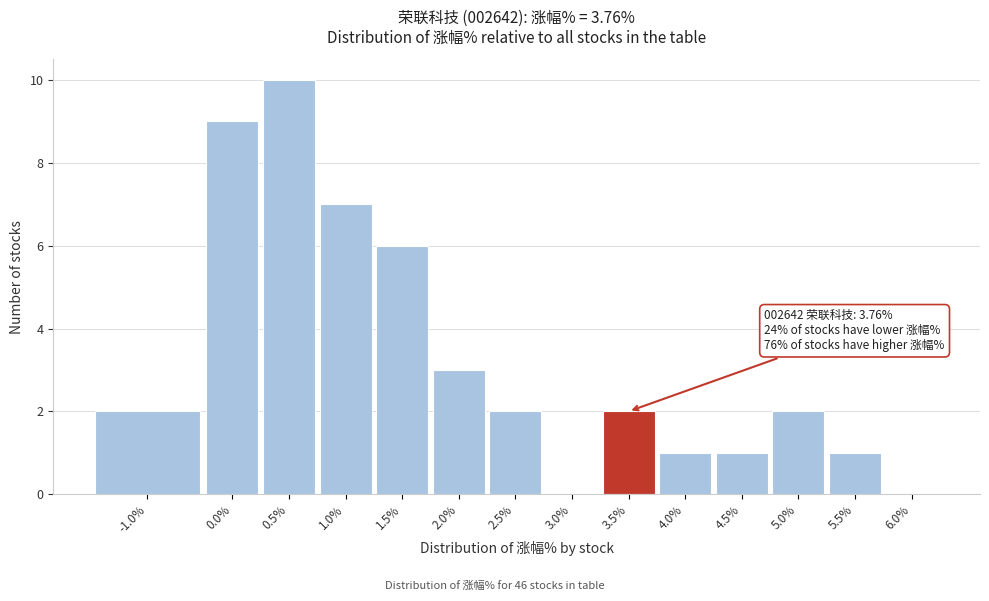

Reading left to right, extract all data points from this chart.

-1.0%=2	0.0%=9	0.5%=10	1.0%=7	1.5%=6	2.0%=3	2.5%=2	3.0%=0	3.5%=2	4.0%=1	4.5%=1	5.0%=2	5.5%=1	6.0%=0